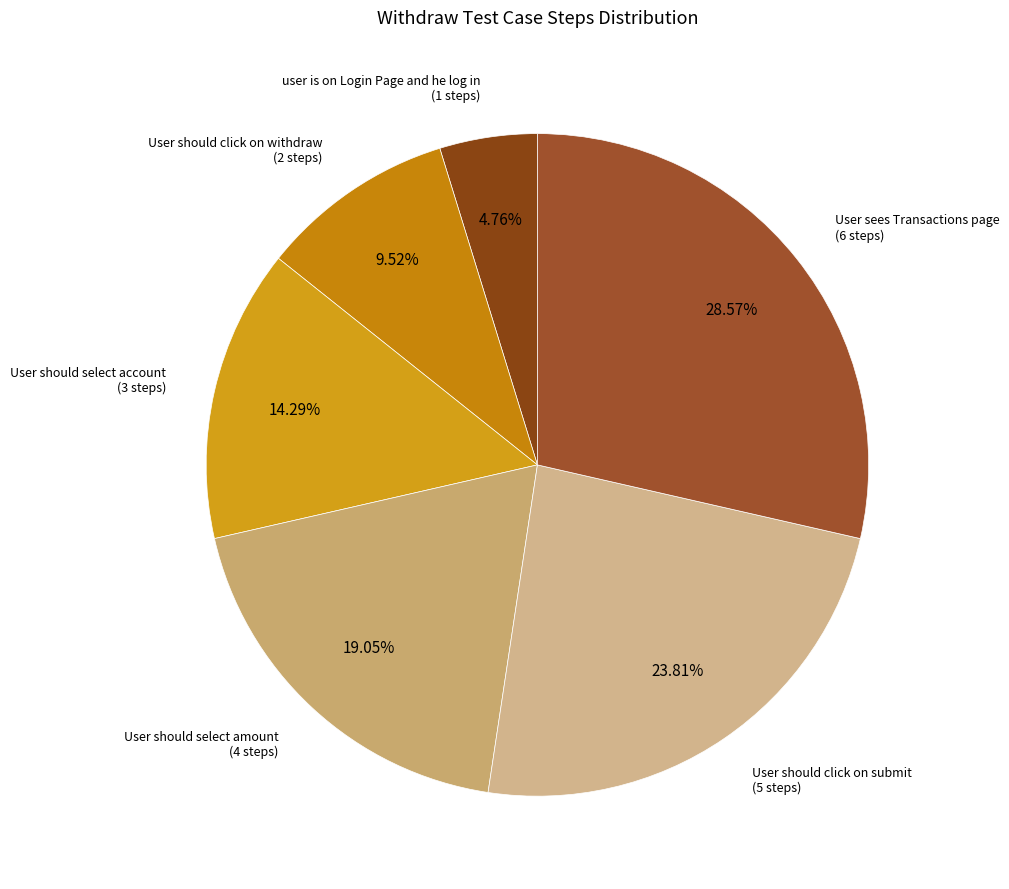

Is there any slice that represents more than half of the pie?

No